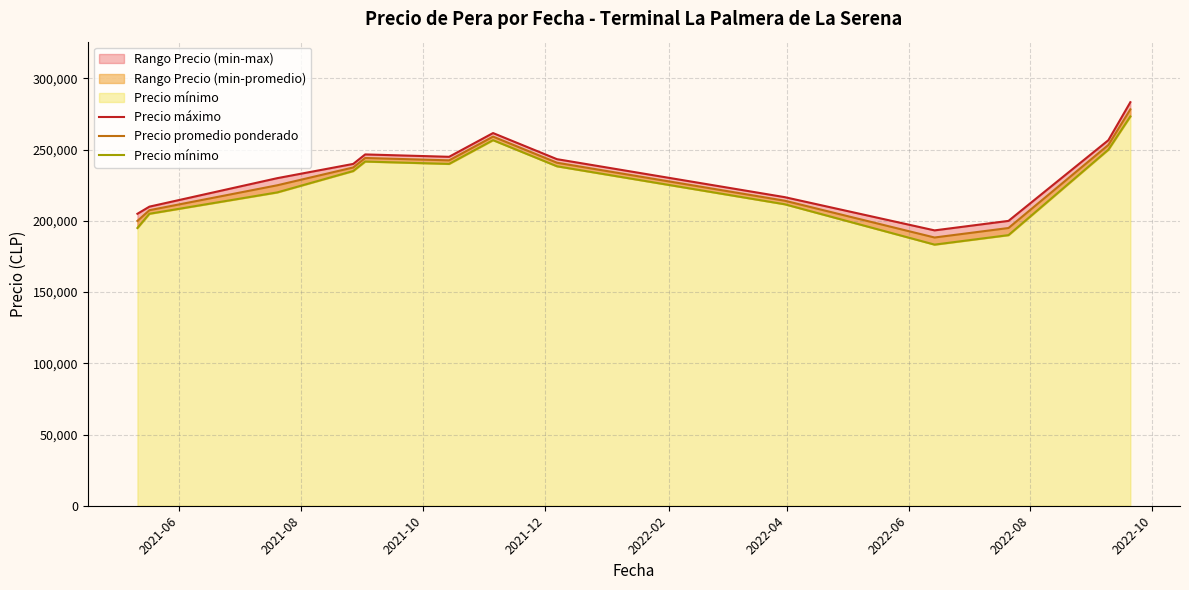

Is it true that Precio máximo equals 102873.1 at 2022-06?

False